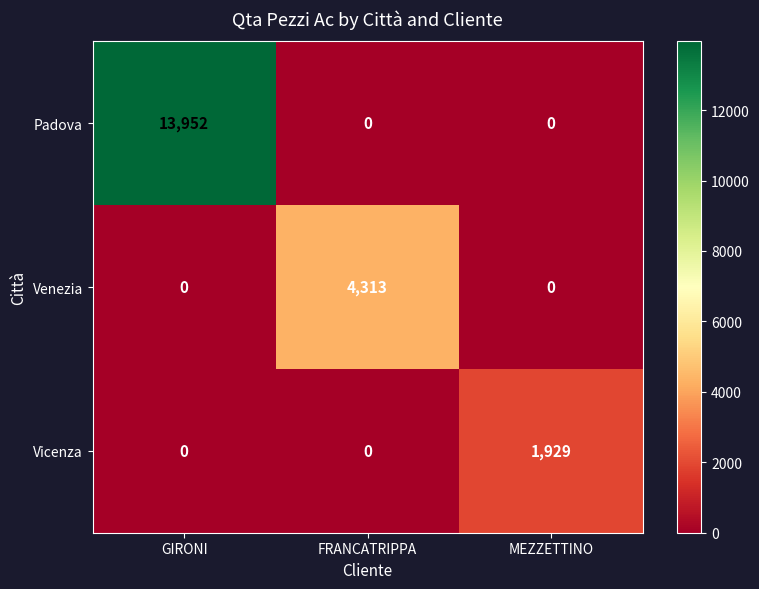

Which category has the highest value in the Vicenza series?

MEZZETTINO